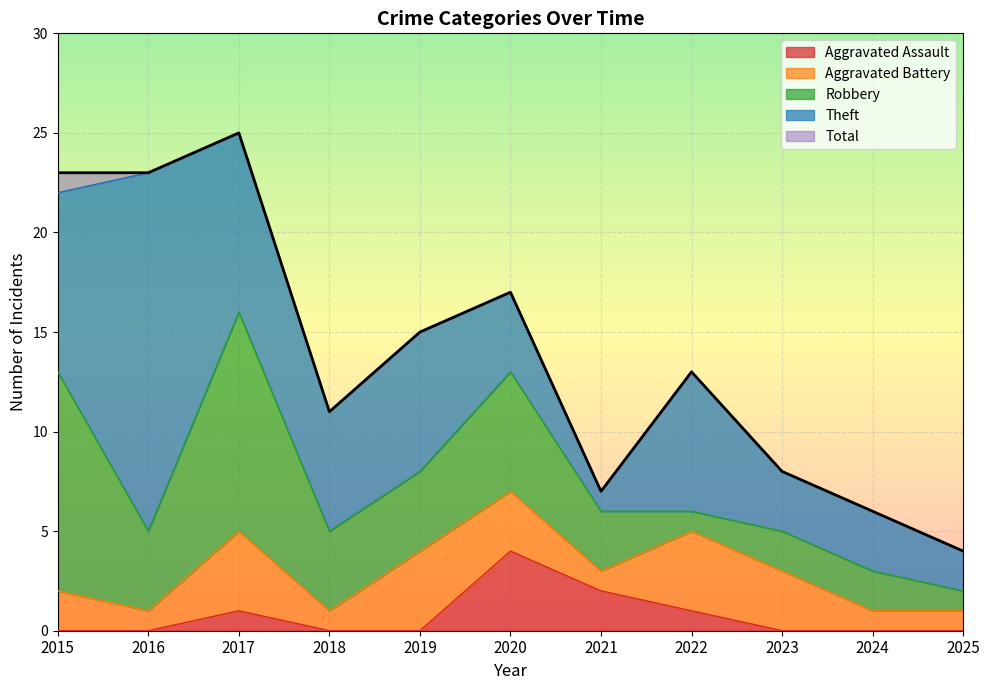

True or false: Aggravated Battery has more than 0 points higher than both neighbors.

True